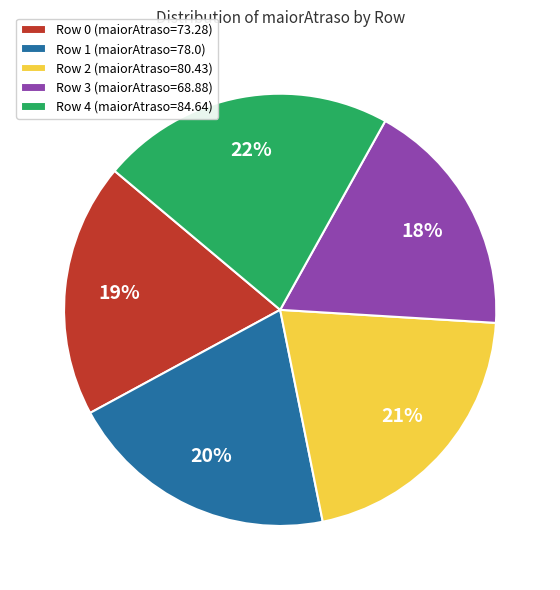

What percentage is the Row 3 slice, to the nearest percent?

18%